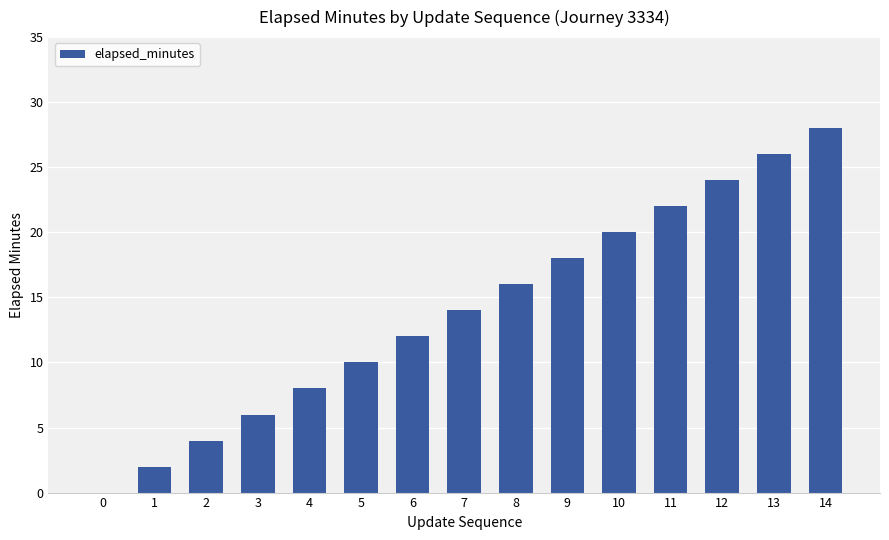

Is it true that the value at 10 is 4?

False